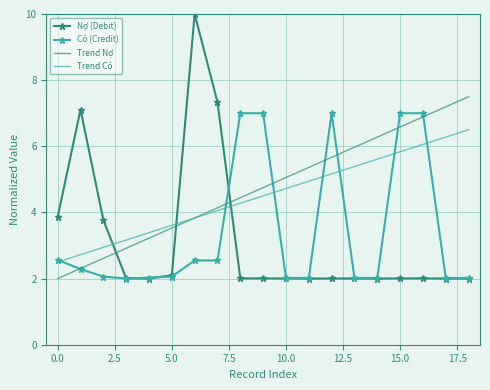

True or false: Nợ (Debit) and Trend Có intersect in this chart.

True